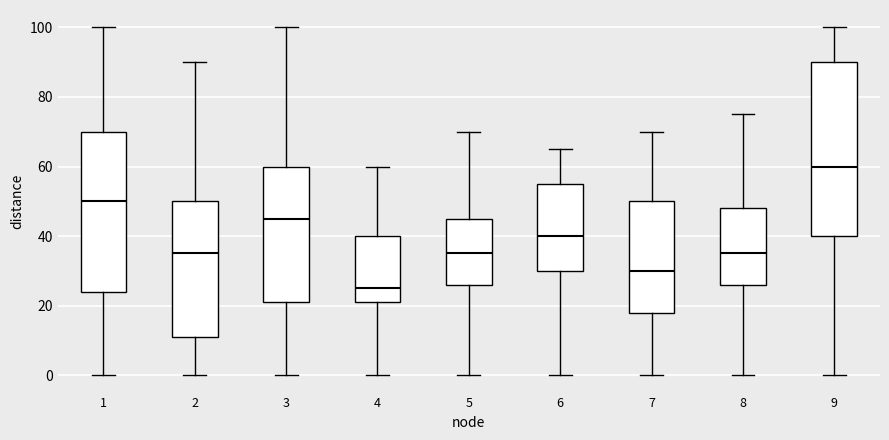

Reading left to right, transcribe this box plot: for each box, give where its median line is, the range the box spans, and where its two whiskers end, as read against the y-axis. The values are not printed on the chart, so give them approximately, as read against the axis.

1: median 50, box 24 to 70, whiskers 0 to 100
2: median 36, box 12 to 50, whiskers 0 to 90
3: median 46, box 22 to 60, whiskers 0 to 100
4: median 26, box 22 to 40, whiskers 0 to 60
5: median 36, box 26 to 46, whiskers 0 to 70
6: median 40, box 30 to 56, whiskers 0 to 66
7: median 30, box 18 to 50, whiskers 0 to 70
8: median 36, box 26 to 48, whiskers 0 to 76
9: median 60, box 40 to 90, whiskers 0 to 100